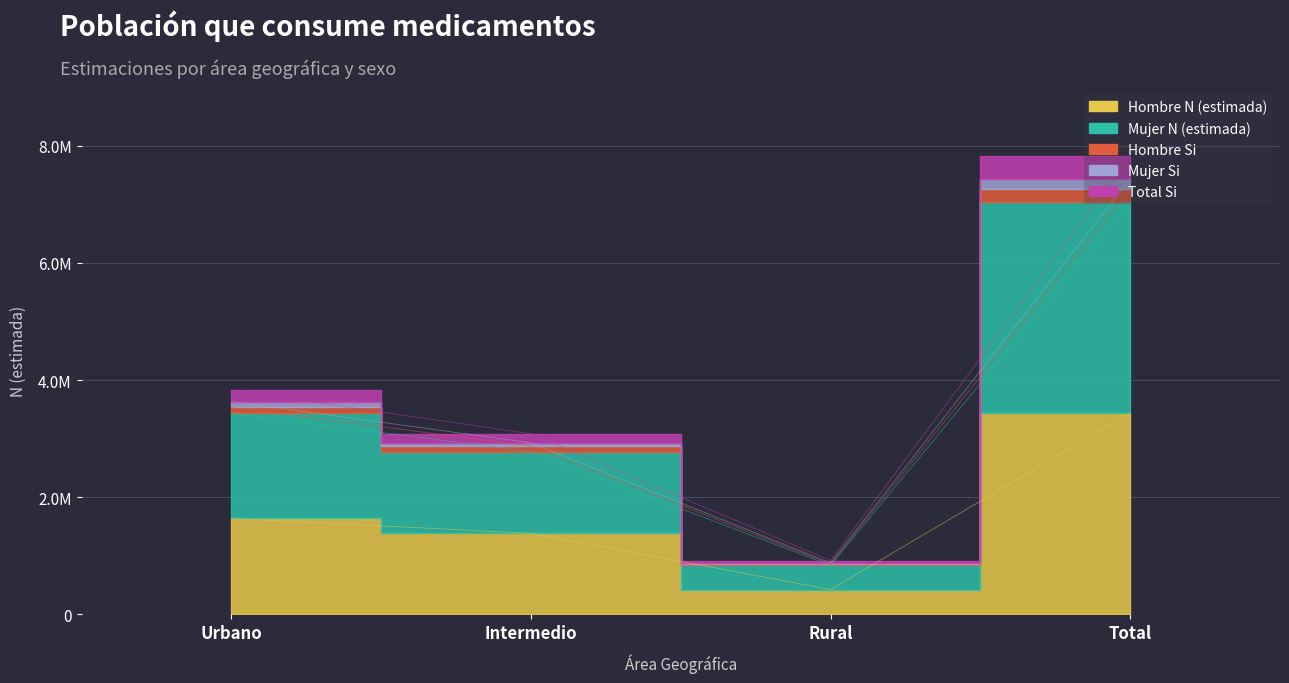

List the labels in order of Hombre N (estimada) value, smallest first.

Rural, Intermedio, Urbano, Total